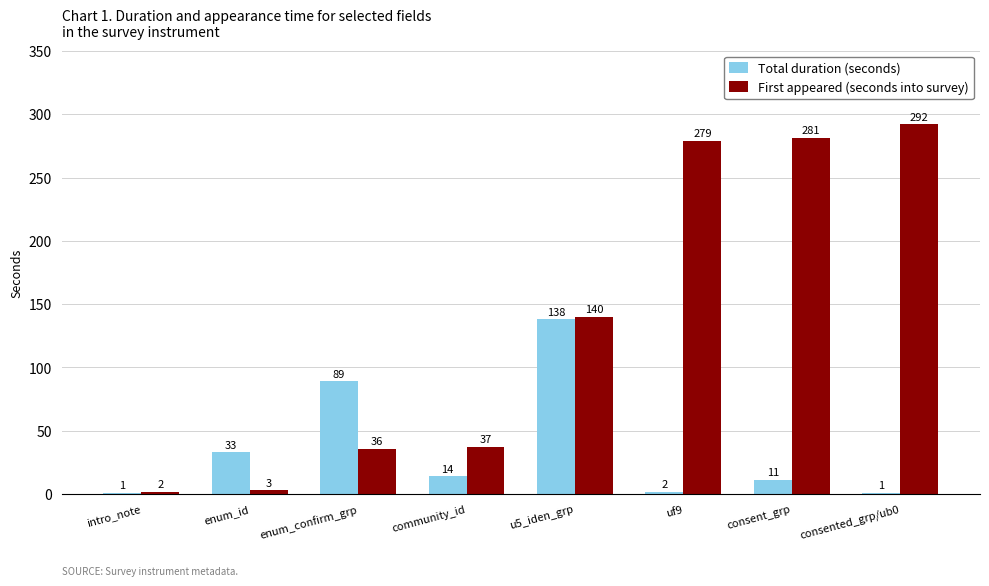

Read the First appeared (seconds into survey) value at enum_id.

3